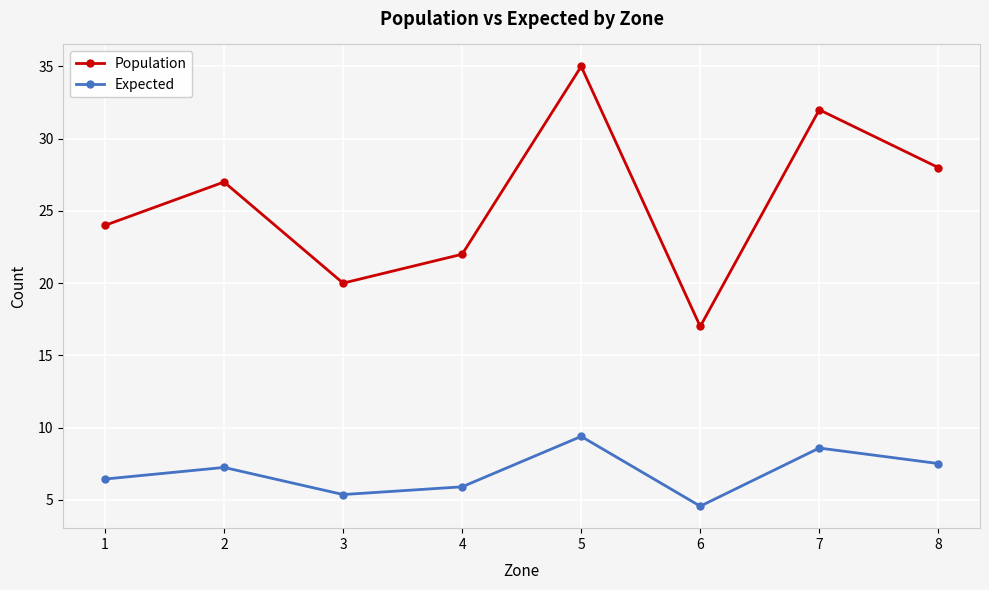

What is the spread (max minus min) of values at 4?

16.1